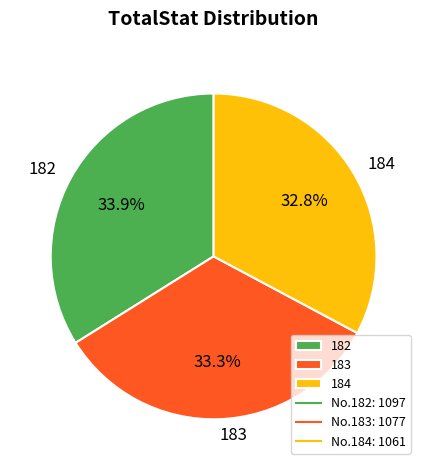

To the nearest percent, what portion does 182 represent?

34%